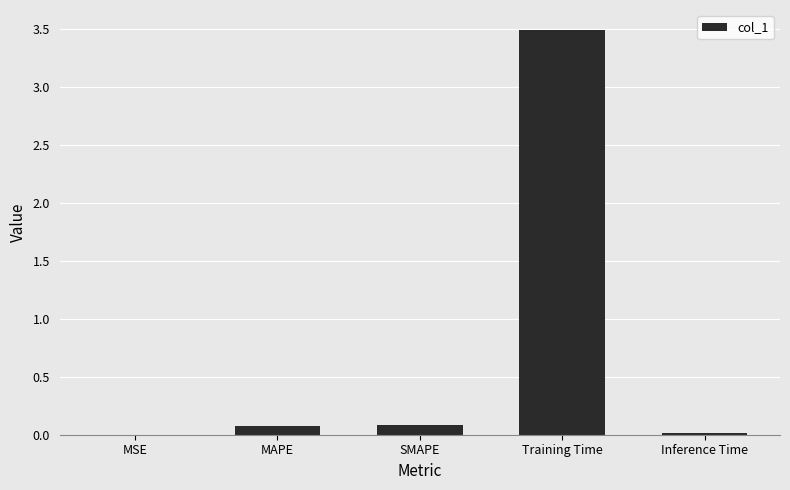

What is the sum of all values?

3.7